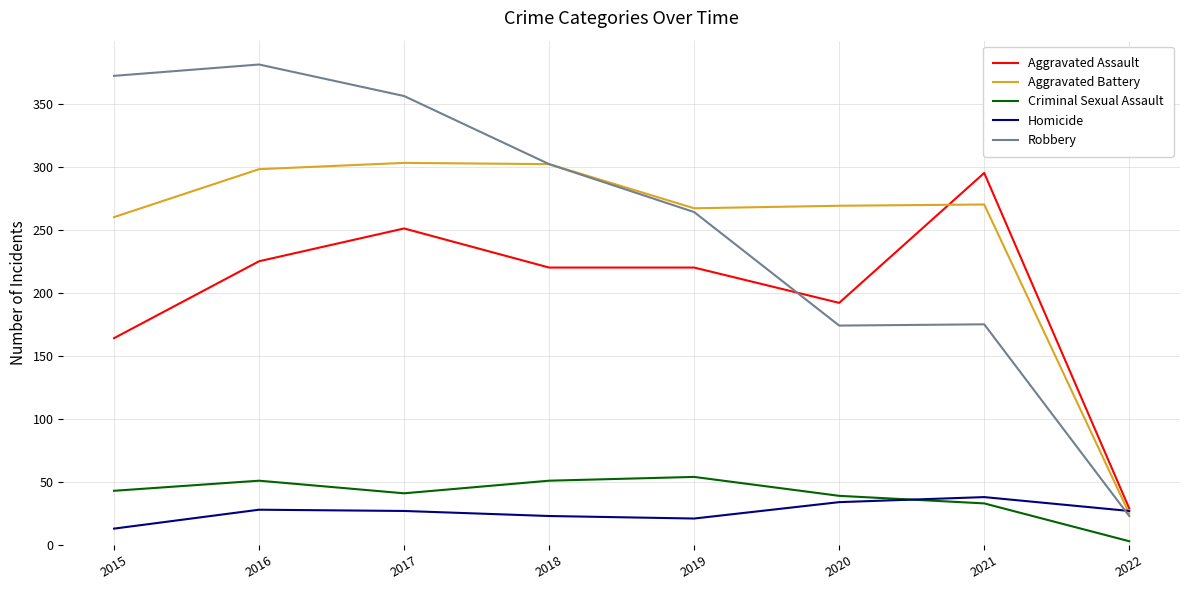

True or false: Homicide has a value of 23 at 2018.

True